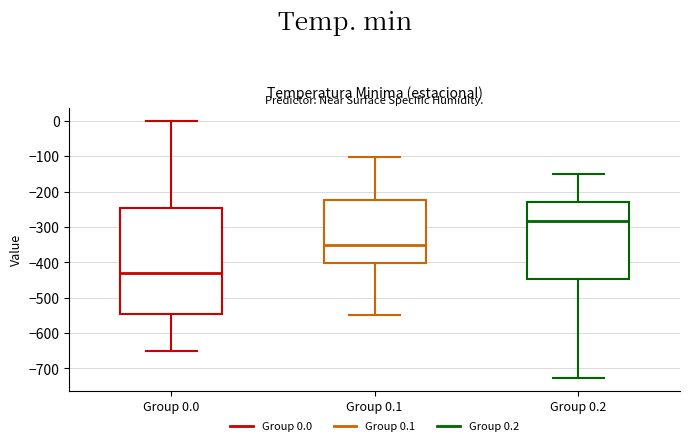

Which box has the highest median line?

Group 0.2